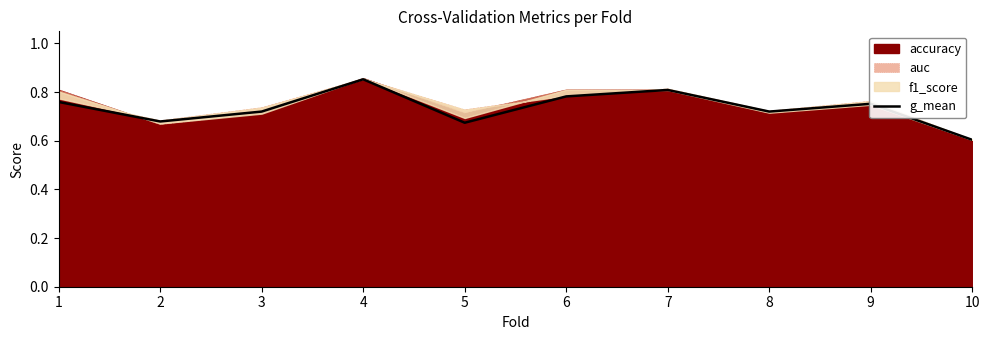

How many interior local valleys (lower than both neighbors) does the data have?

3